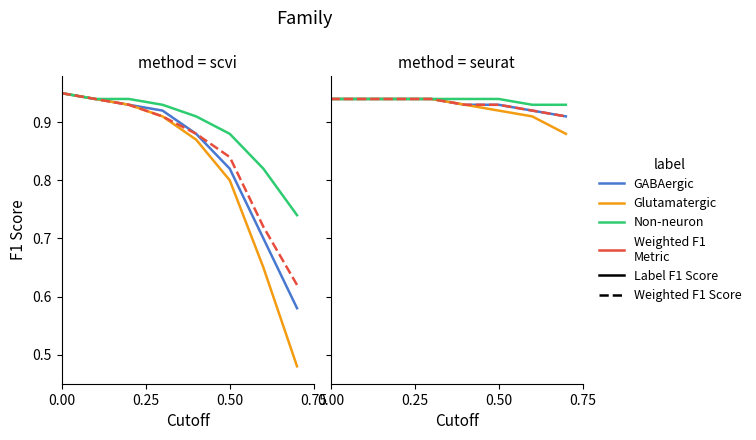

What is the value of the Weighted F1 point at the 4th from the left?

0.9